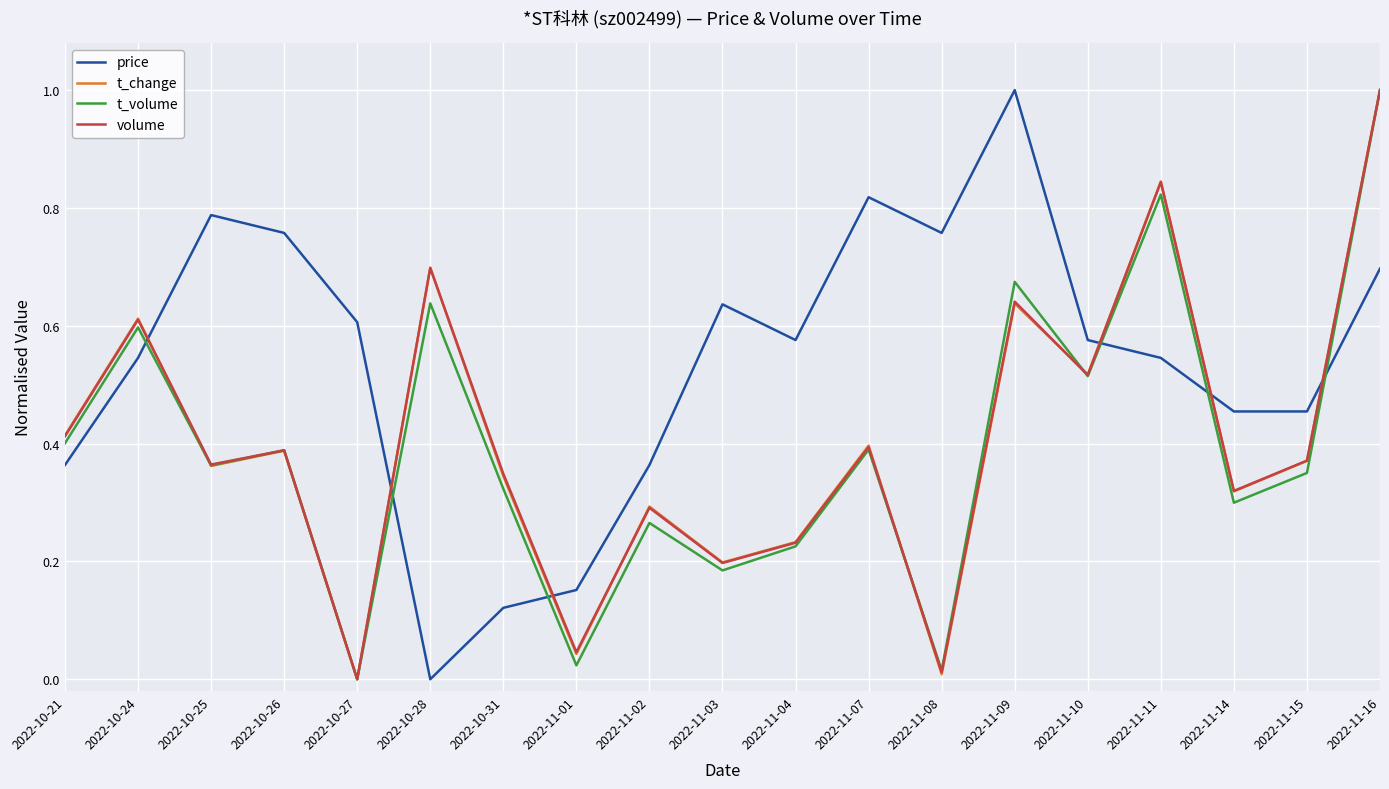

What is the total value across all series at 2022-11-10?

2.1